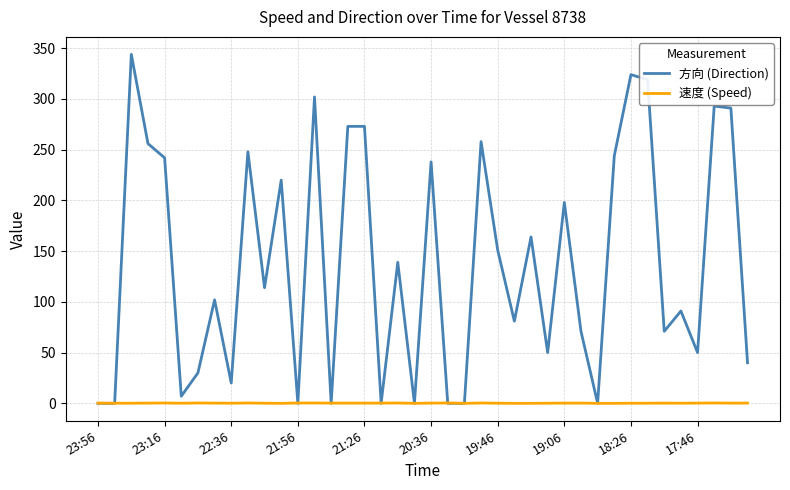

Rank the series by their maximum value, from lowest to highest.

速度 (Speed), 方向 (Direction)